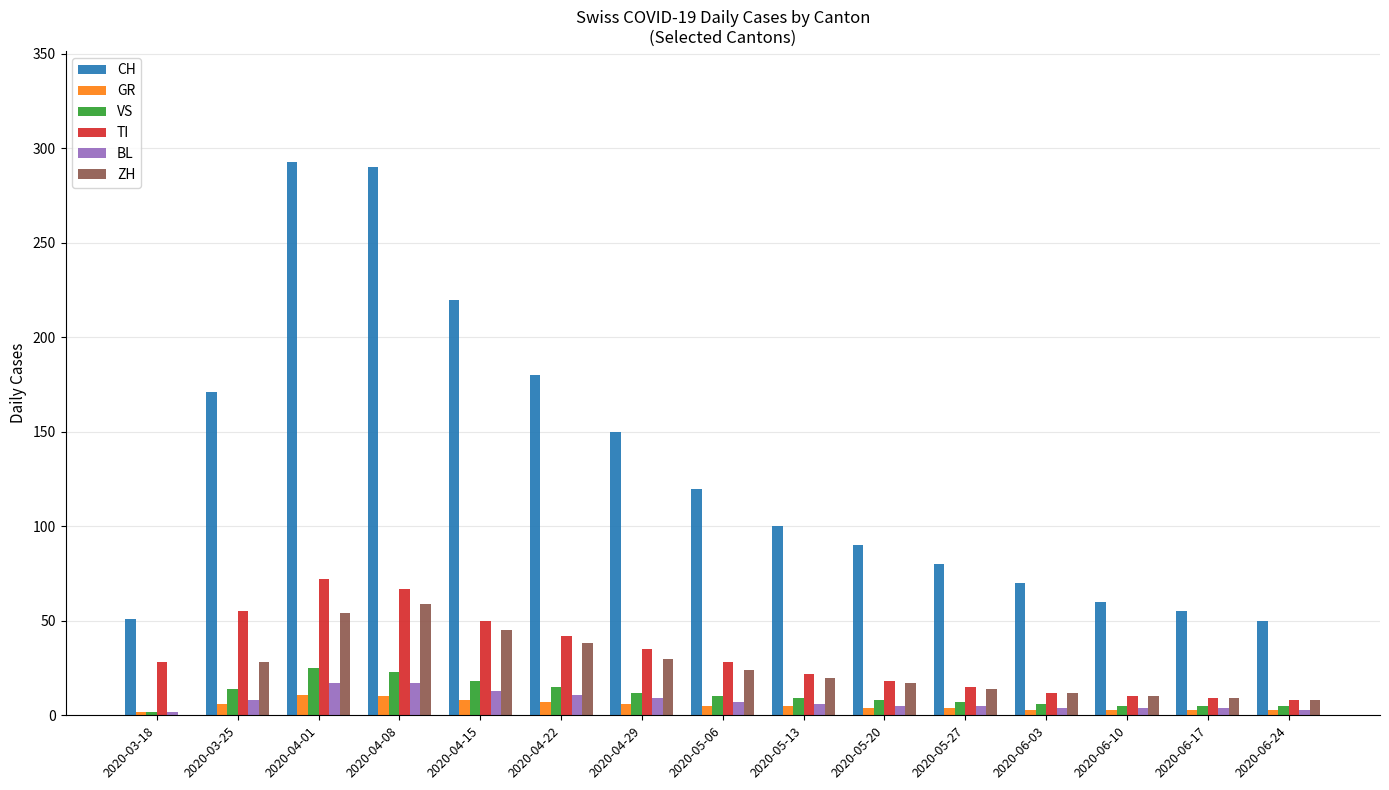

What is the sum of all ZH values?

368